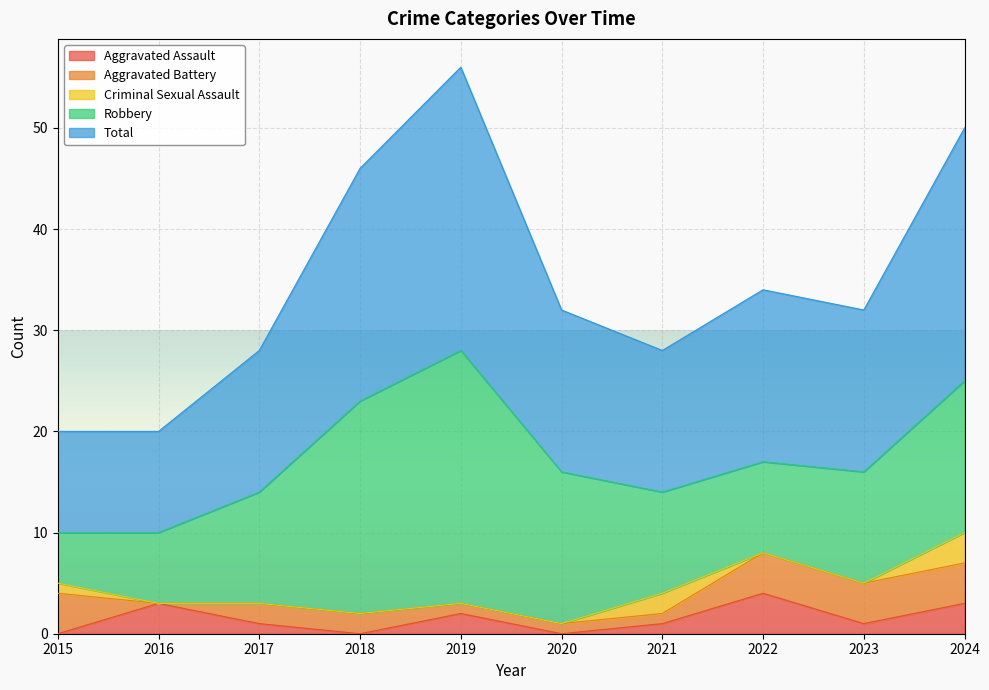

Where is the first local minimum for Total?

2021